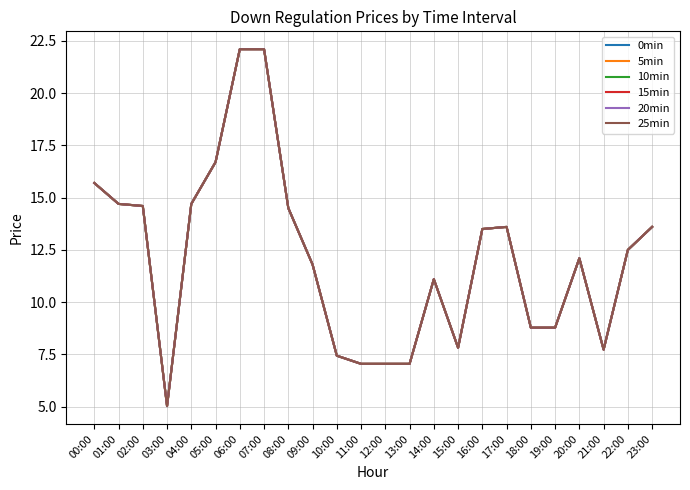

Does the chart have visible grid lines?

Yes